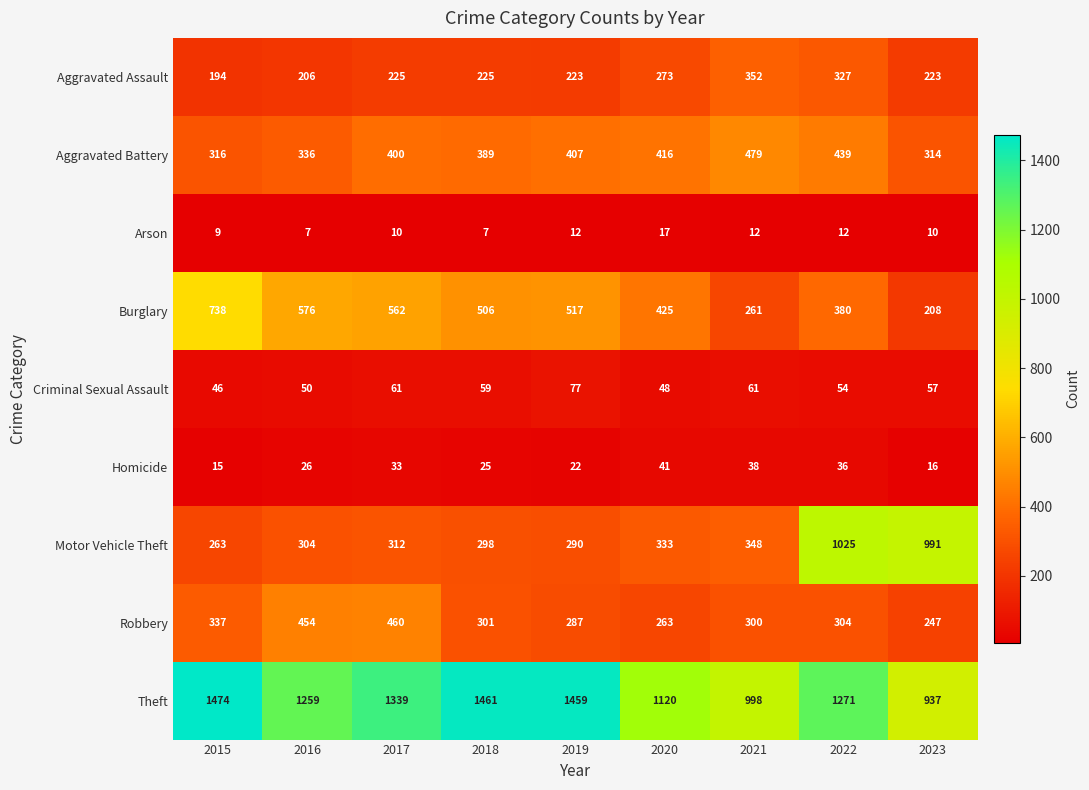

Is it true that Theft equals 543 at 2023?

False